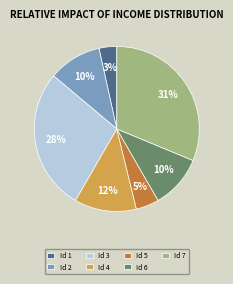

Between Id 7 and Id 1, which is larger?

Id 7